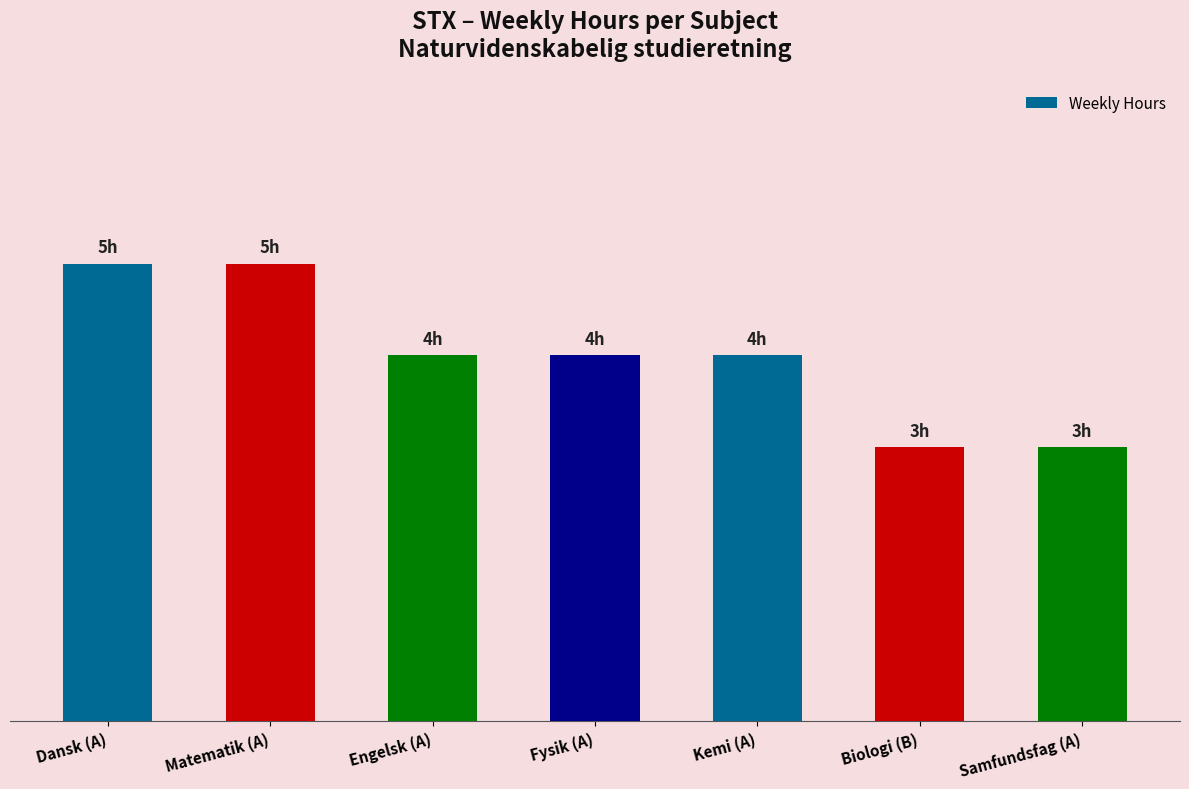

What is the label of the 1st bar from the left?

Dansk (A)